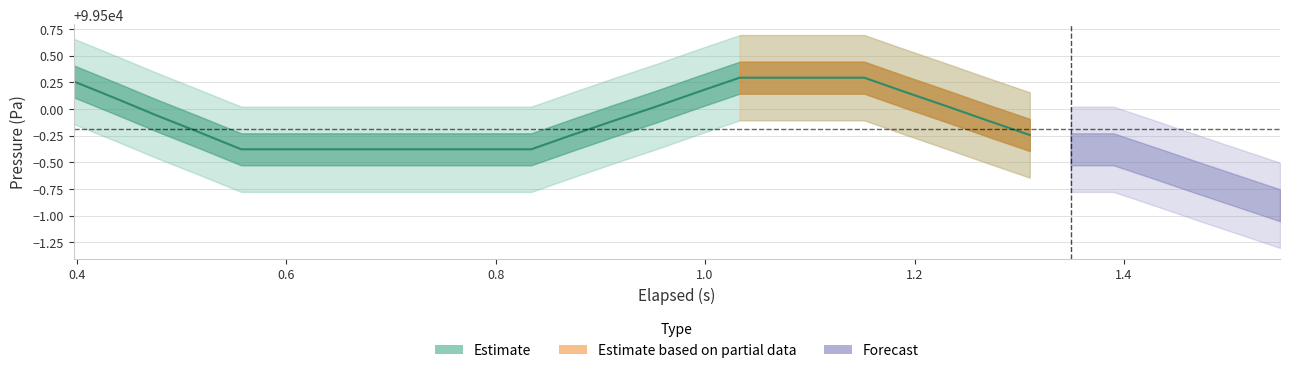

True or false: elapsed and pressure cross at least once.

False